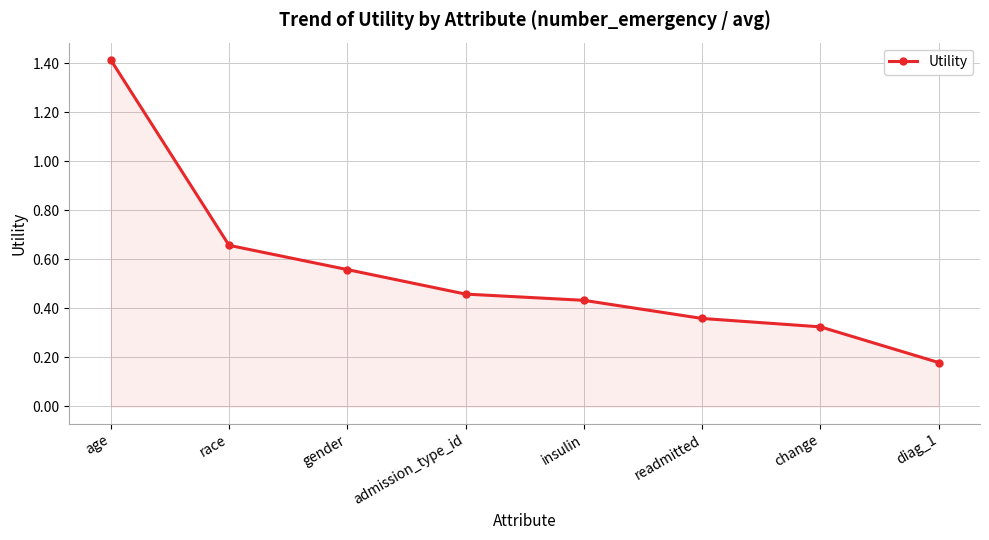

Which label corresponds to the largest value in the chart?

age